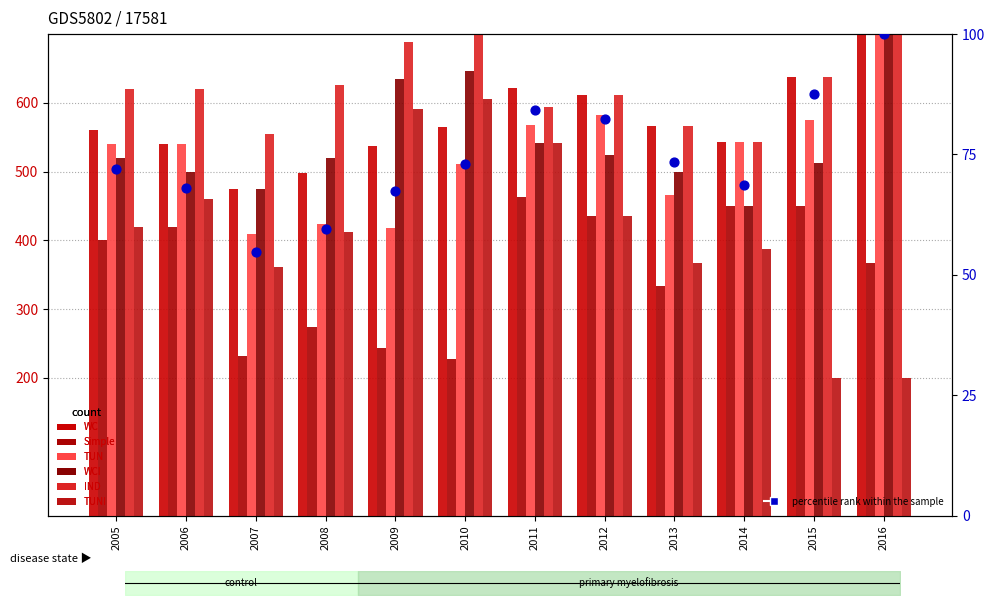

At how many categories does at least one series exceed 546?

11